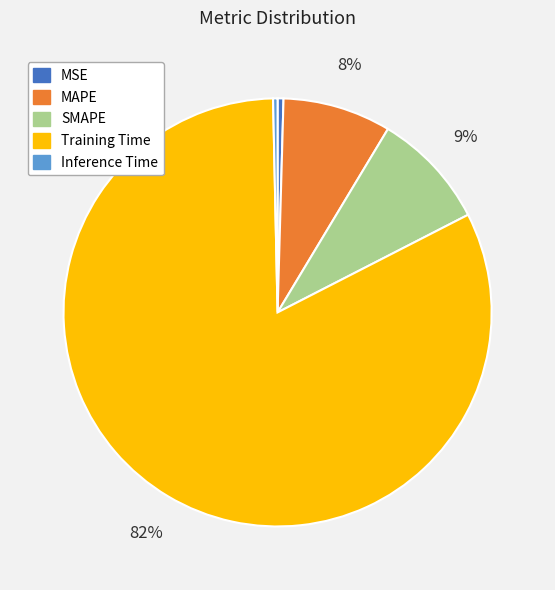

Do MSE and Inference Time together represent more than half of the pie?

No